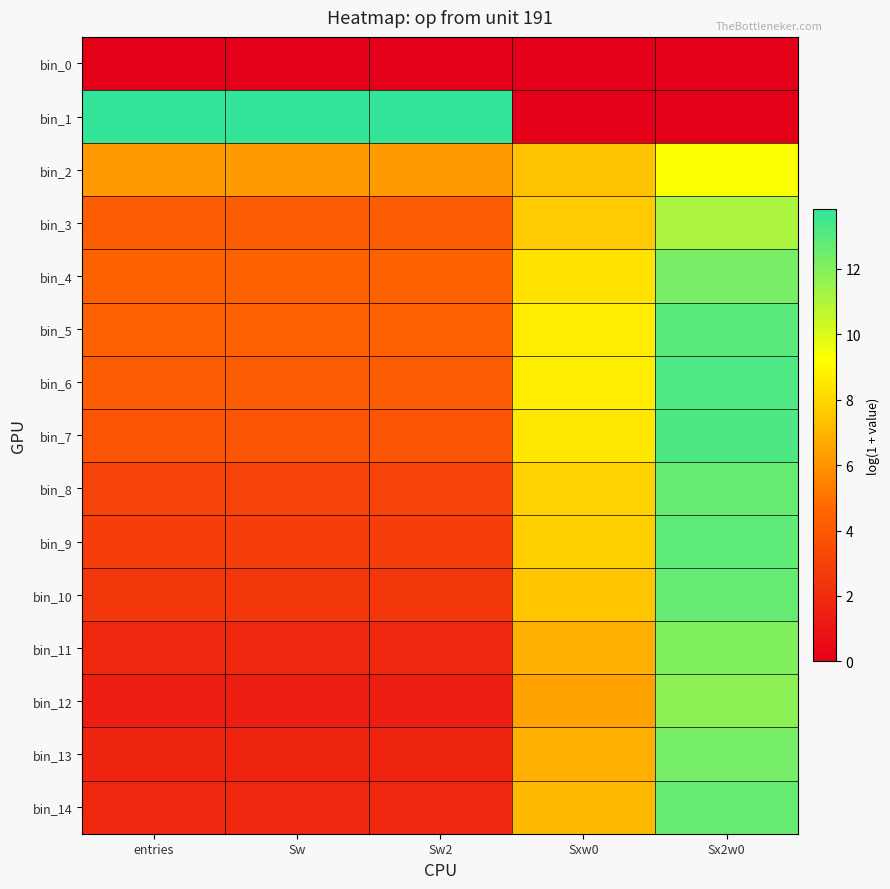

Reading left to right, transcribe all the data shown in this chart.

bin_0: entries=0.0	Sw=0.0	Sw2=0.0	Sxw0=0.0	Sx2w0=0.0
bin_1: entries=13.8	Sw=13.8	Sw2=13.8	Sxw0=0.0	Sx2w0=0.0
bin_2: entries=6.2	Sw=6.2	Sw2=6.2	Sxw0=7.4	Sx2w0=9.3
bin_3: entries=4.2	Sw=4.2	Sw2=4.2	Sxw0=7.6	Sx2w0=11.1
bin_4: entries=4.4	Sw=4.4	Sw2=4.4	Sxw0=8.3	Sx2w0=12.3
bin_5: entries=4.4	Sw=4.4	Sw2=4.4	Sxw0=8.6	Sx2w0=12.9
bin_6: entries=4.2	Sw=4.2	Sw2=4.2	Sxw0=8.7	Sx2w0=13.2
bin_7: entries=3.8	Sw=3.8	Sw2=3.8	Sxw0=8.5	Sx2w0=13.2
bin_8: entries=3.0	Sw=3.0	Sw2=3.0	Sxw0=7.9	Sx2w0=12.7
bin_9: entries=2.8	Sw=2.8	Sw2=2.8	Sxw0=7.8	Sx2w0=12.8
bin_10: entries=2.5	Sw=2.5	Sw2=2.5	Sxw0=7.5	Sx2w0=12.7
bin_11: entries=1.8	Sw=1.8	Sw2=1.8	Sxw0=6.8	Sx2w0=12.1
bin_12: entries=1.4	Sw=1.4	Sw2=1.4	Sxw0=6.4	Sx2w0=11.8
bin_13: entries=1.6	Sw=1.6	Sw2=1.6	Sxw0=6.8	Sx2w0=12.3
bin_14: entries=1.8	Sw=1.8	Sw2=1.8	Sxw0=7.1	Sx2w0=12.7